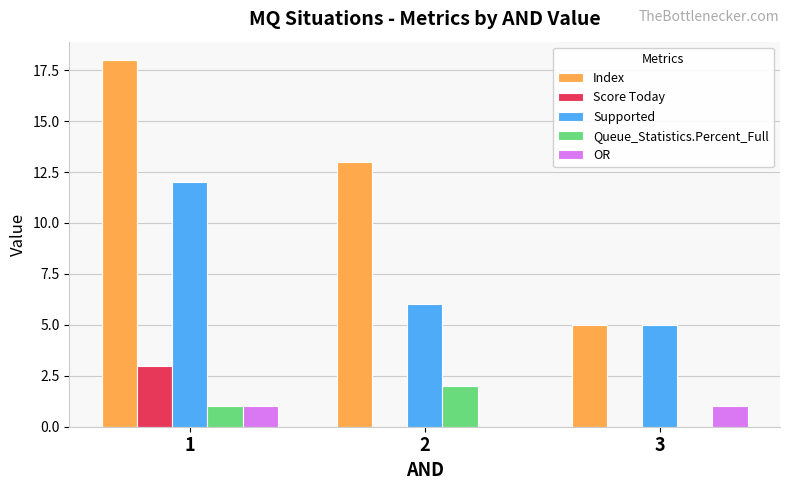

The Queue_Statistics.Percent_Full series shows 2 at 2. True or false?

True